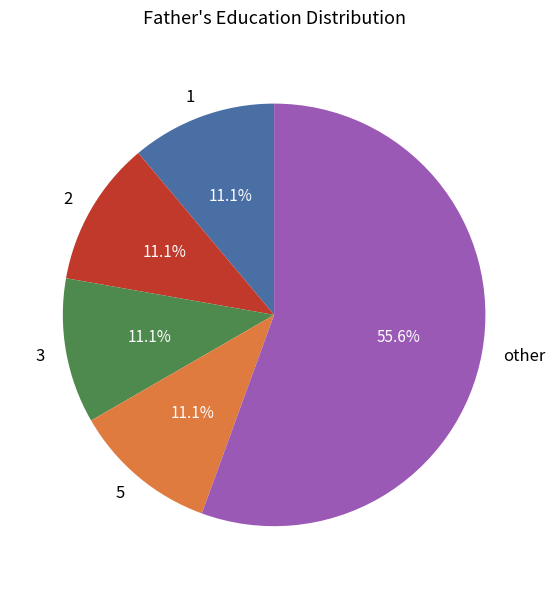

Which category has the biggest portion of the pie?

other